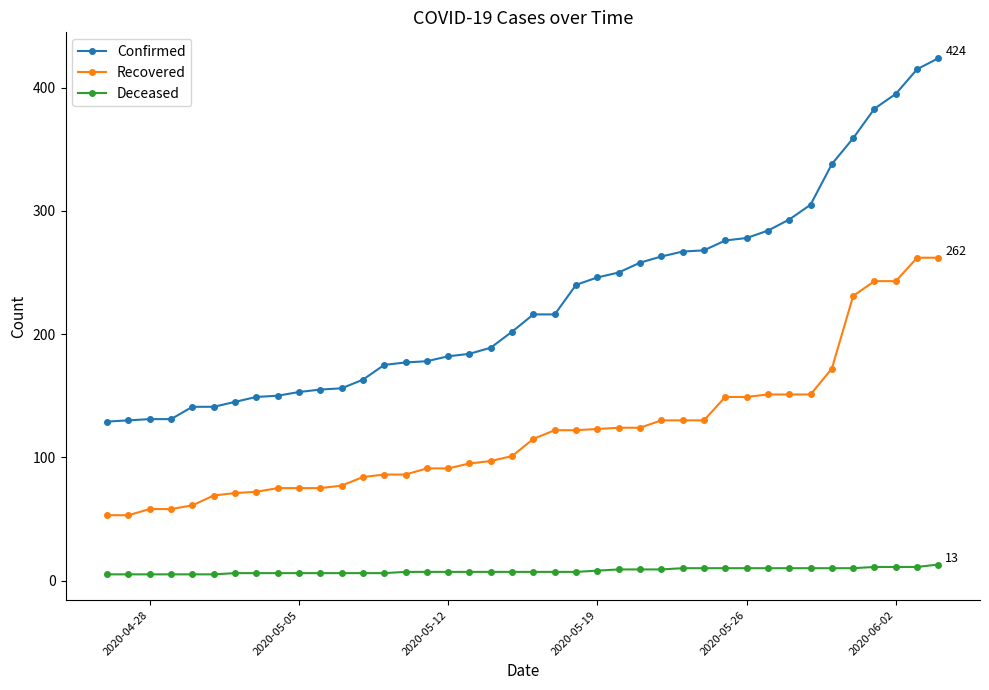

True or false: Recovered and Deceased cross at least once.

False